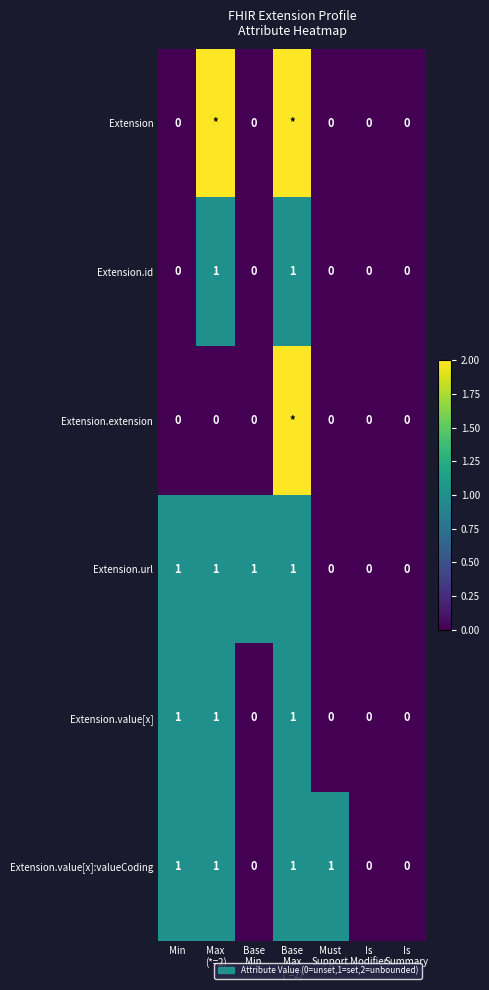

How many values in the Extension.value[x] series exceed 0?

3